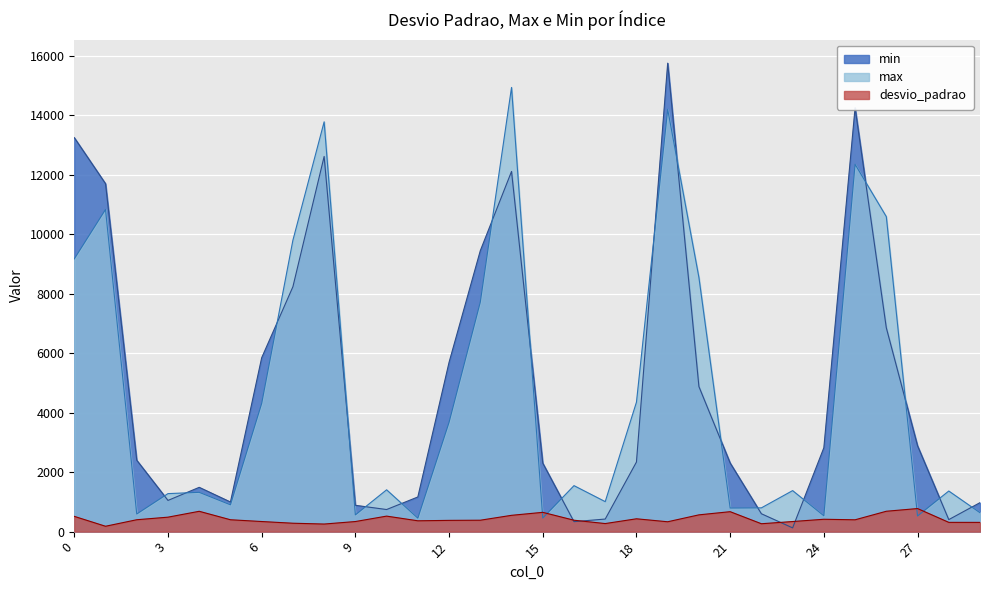

In max, how many points are lower than both neighbors (excluding endpoints)?

9